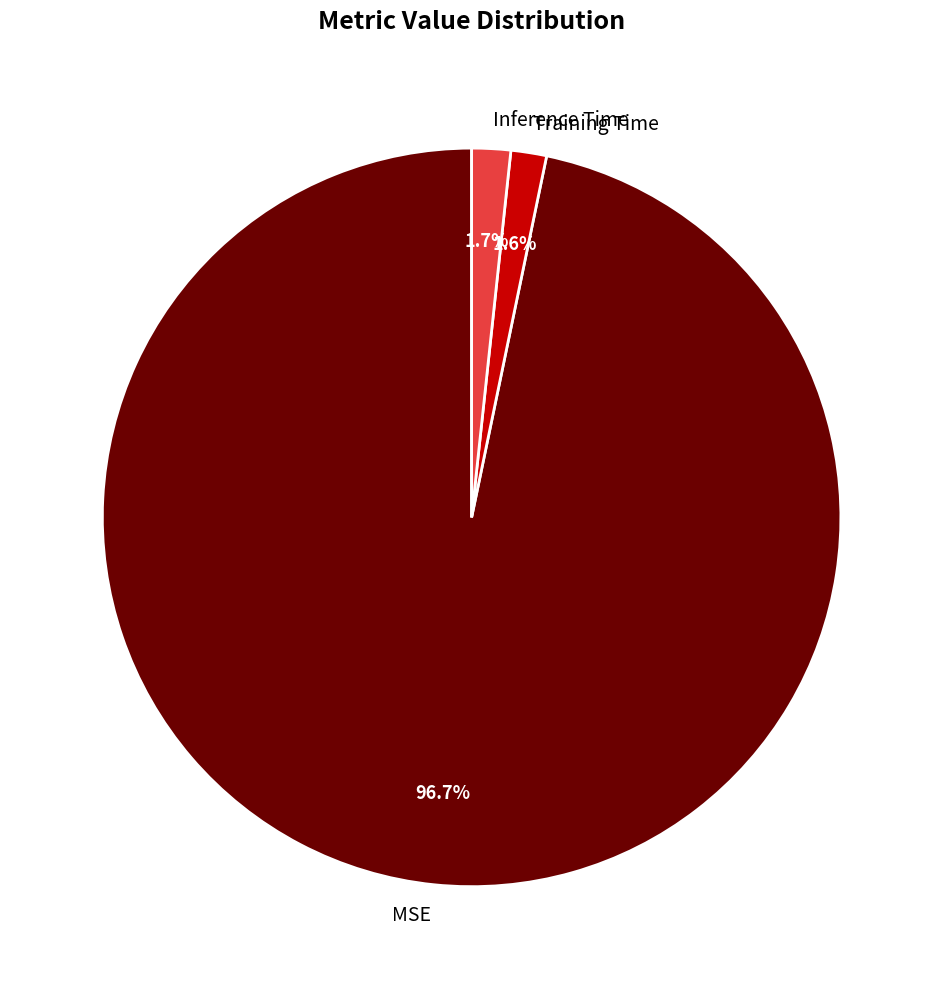

How many segments does this pie chart have?

3